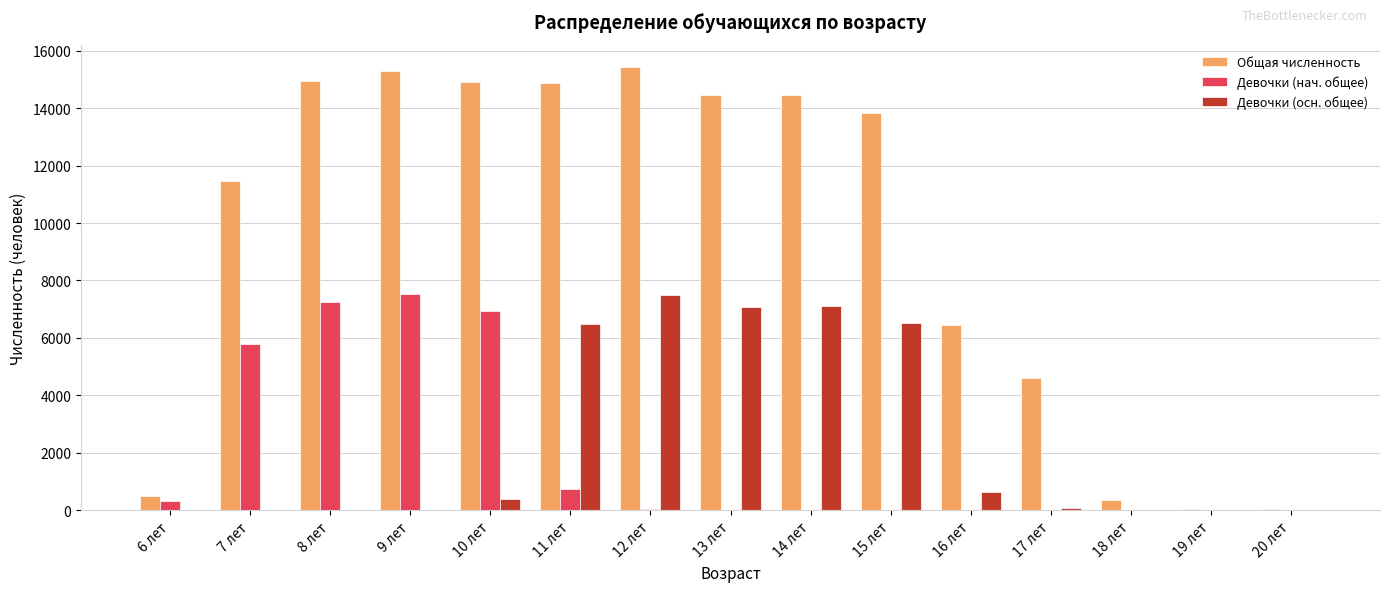

Is the value of Девочки (нач. общее) at 14 лет greater than the value of Девочки (осн. общее) at 14 лет?

No